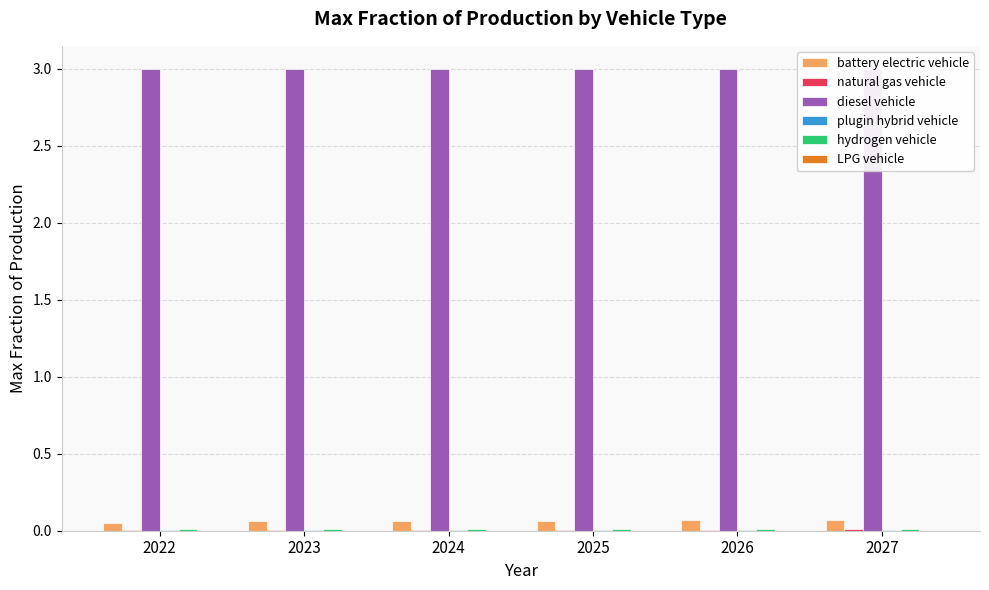

True or false: LPG vehicle has a value of 0.0 at 2027.

True